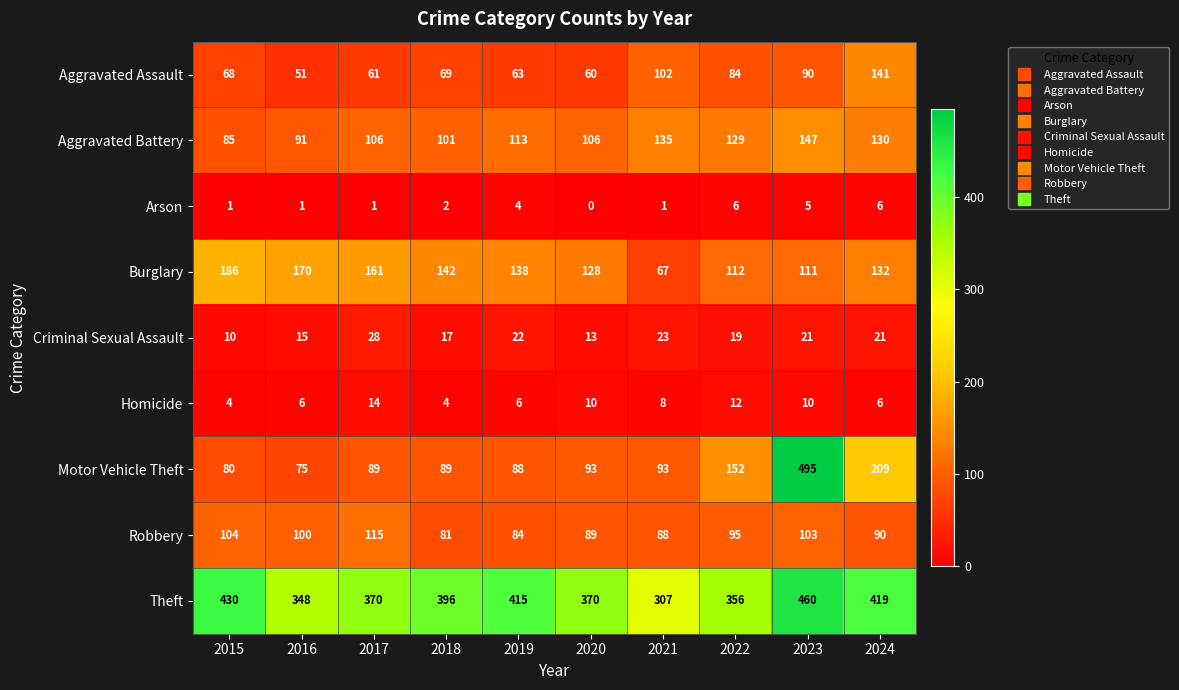

What is the maximum value shown in the chart?

495